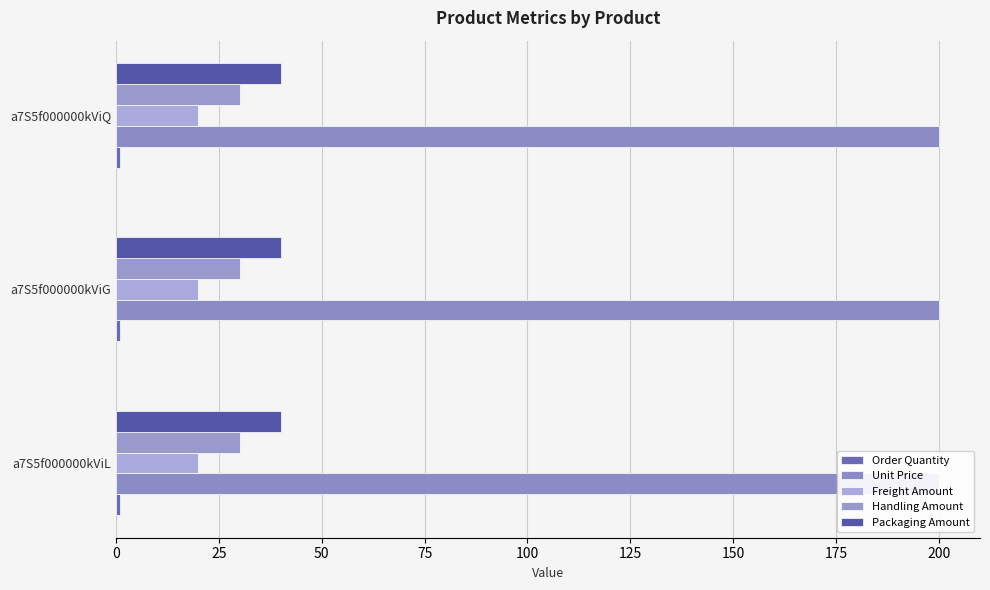

What is the label of the 1st bar from the left?

a7S5f000000kViL